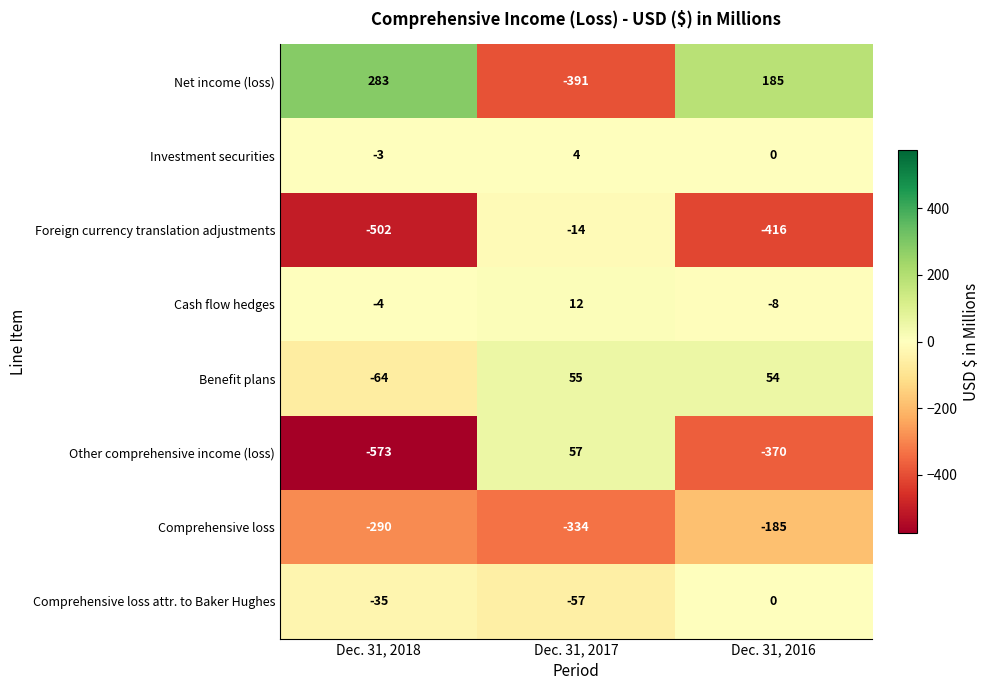

What is the difference between the highest and lowest values at Dec. 31, 2016?

601